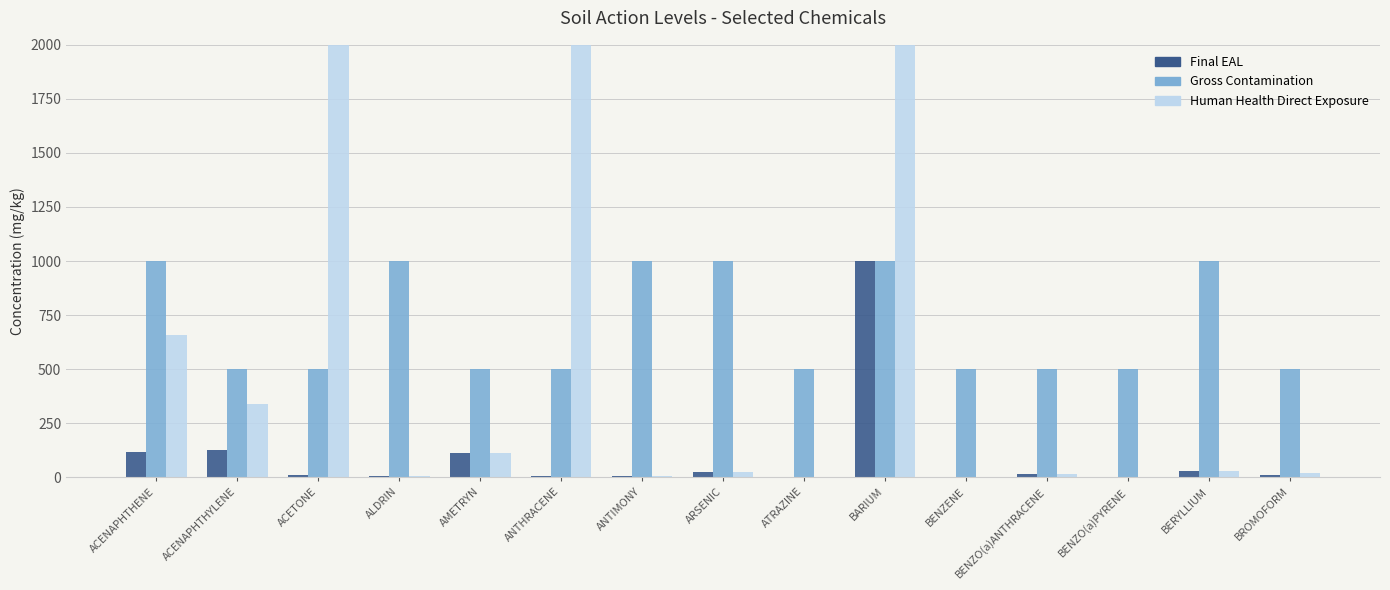

What is the total value across all series at AMETRYN?

727.6